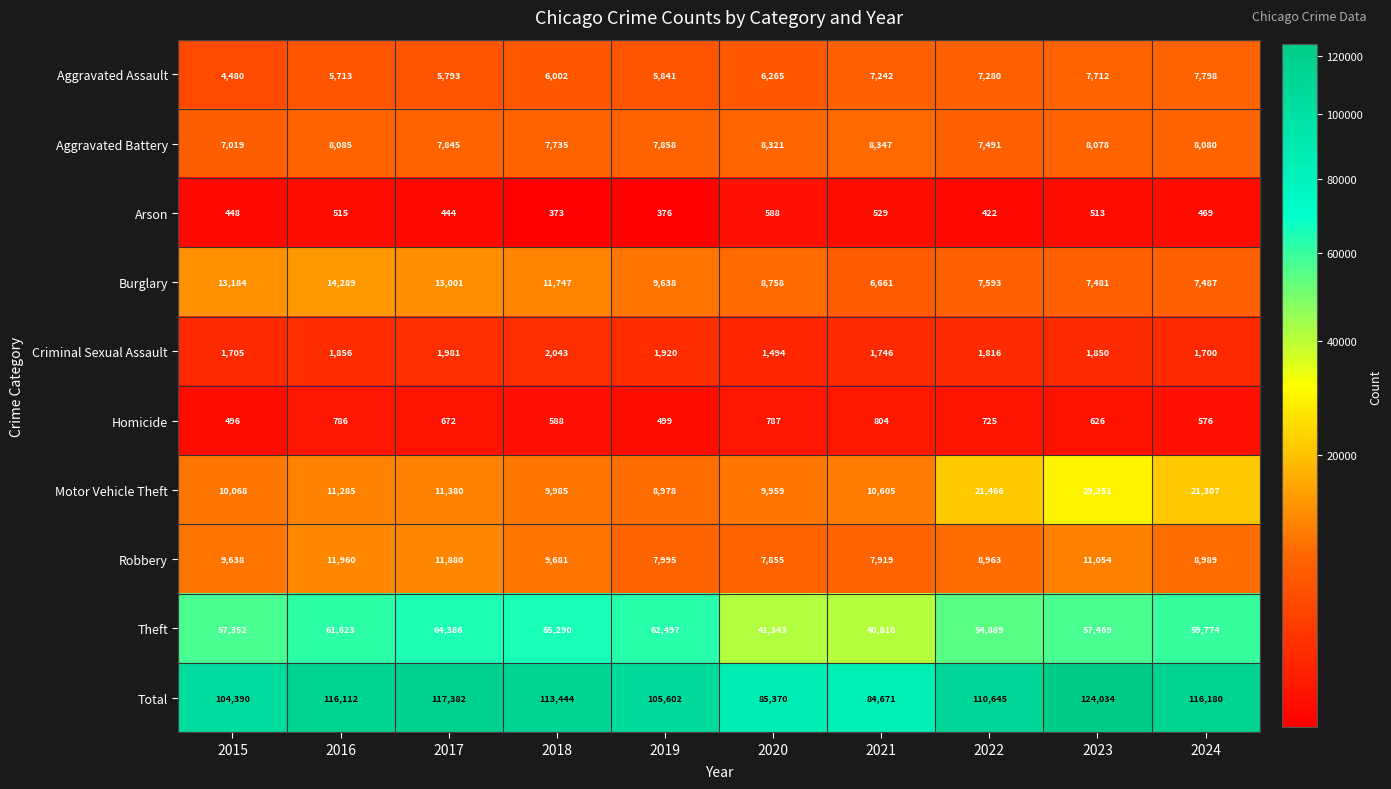

Which category has the lowest value in the Robbery series?

2020